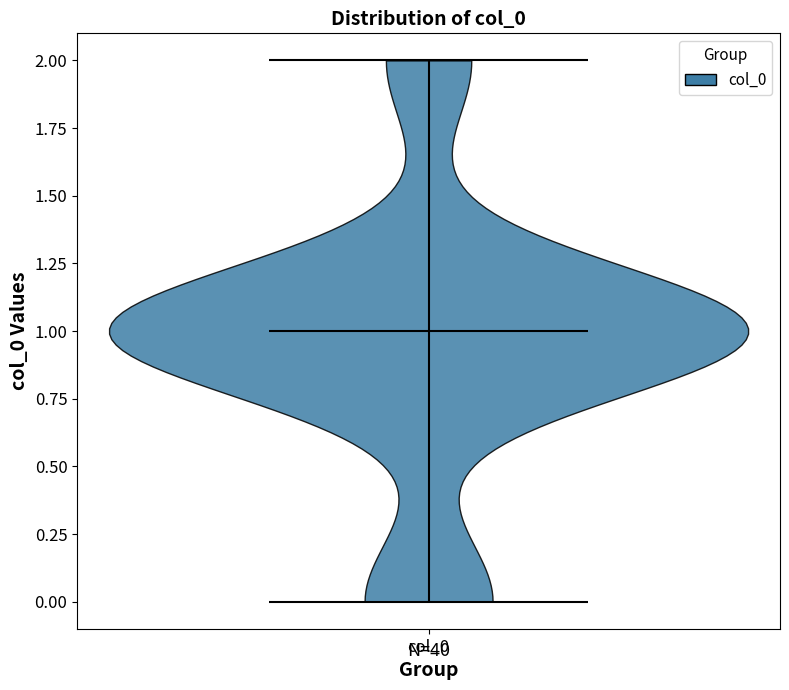

What is the highest point the violin for col_0 reaches on the y-axis? The values are not printed on the chart, so give them approximately, as read against the axis.

2